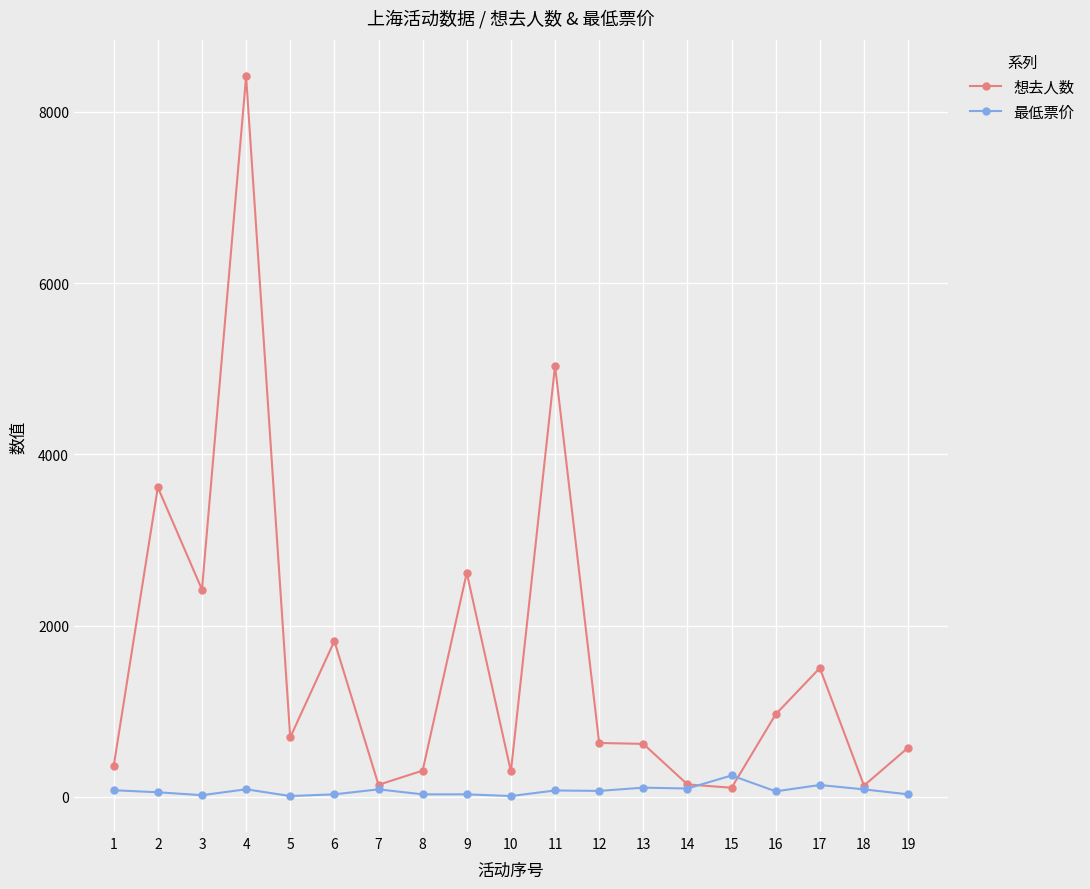

What is the total value across all series at 8?

337